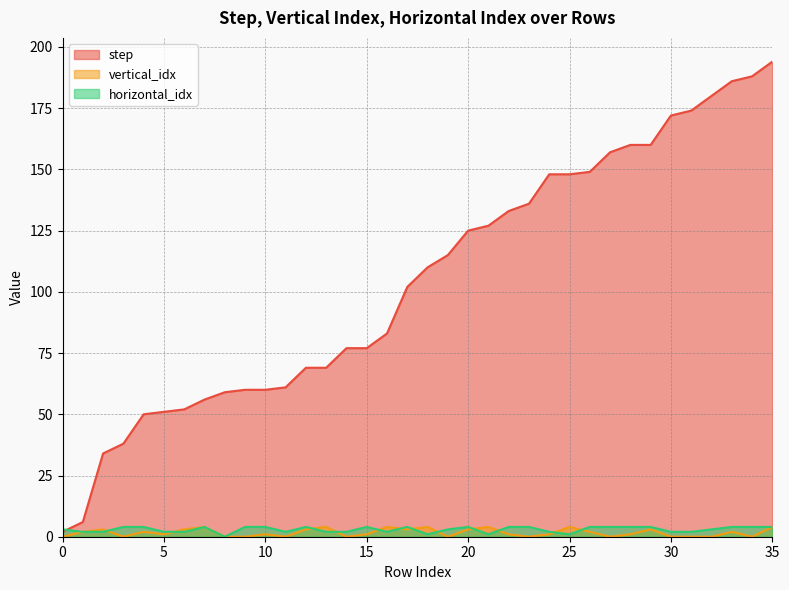

Does the chart have visible grid lines?

Yes